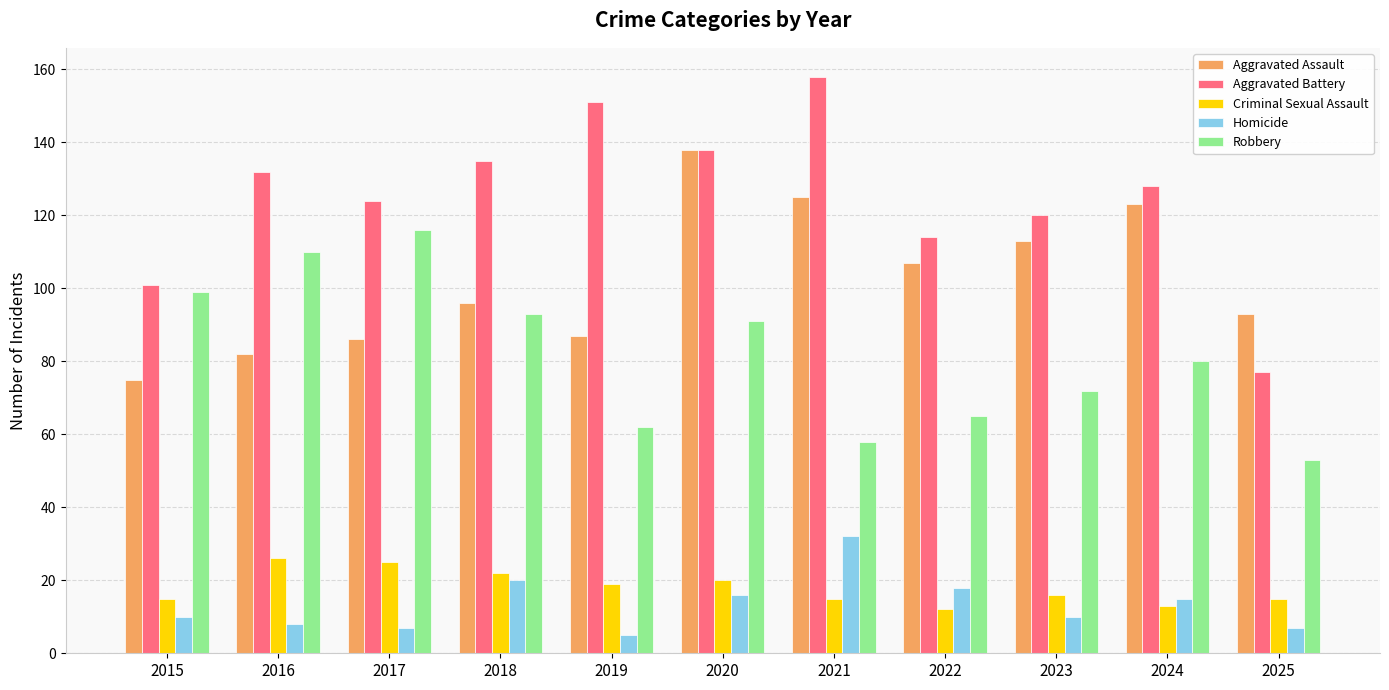

What is the value of the Criminal Sexual Assault bar at the 5th from the left?

19